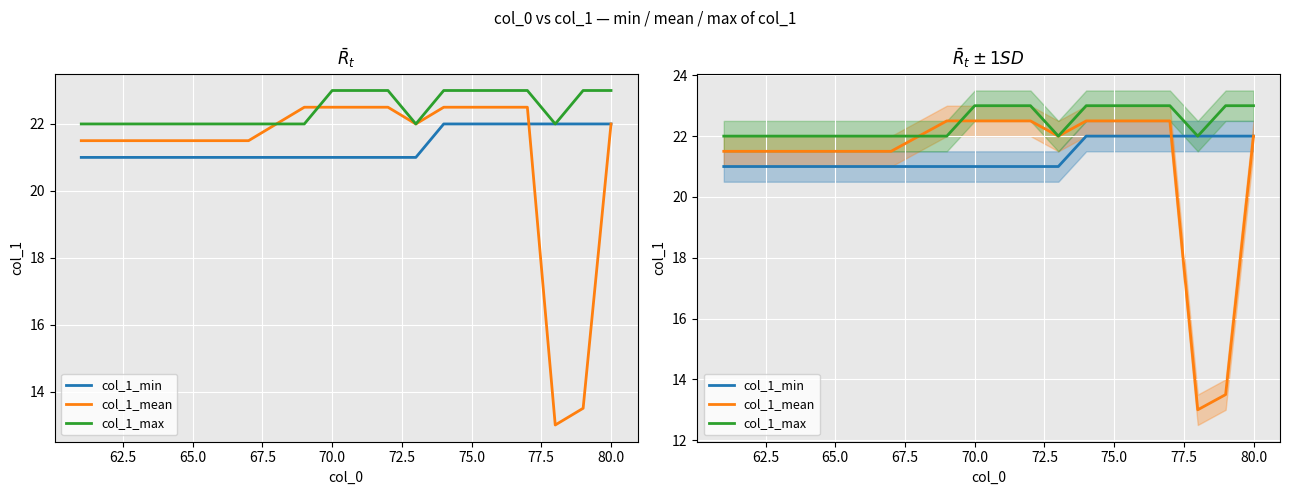

True or false: col_1_min and col_1_max cross at least once.

False